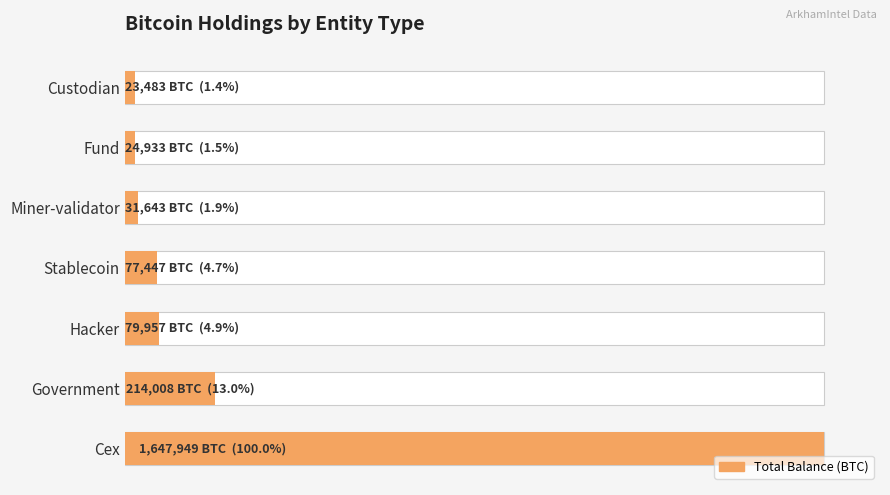

The value at Fund is 16290.4. True or false?

False